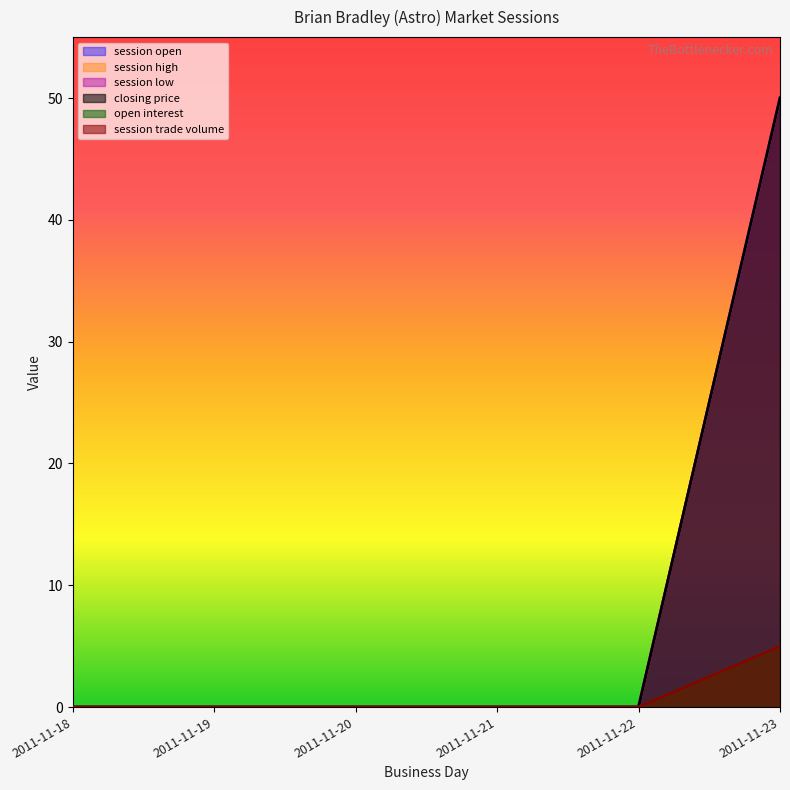

True or false: closing price and session high cross at least once.

False